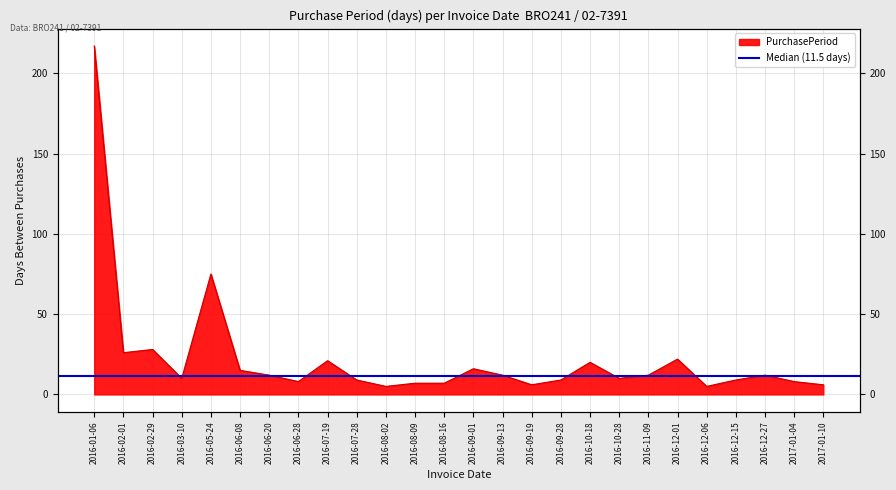

What is the change in value from 2016-06-20 to 2016-09-19?

-6